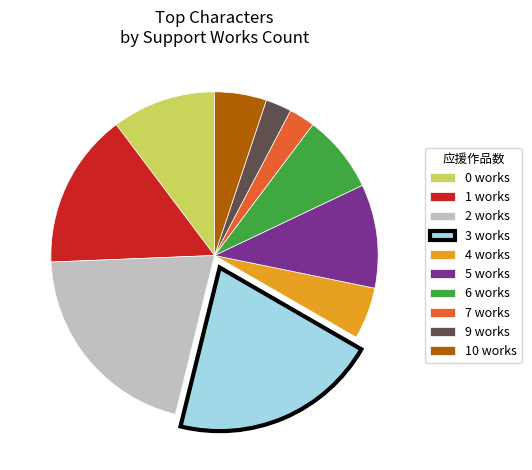

Is it true that 9 works is 3% of the pie?

True